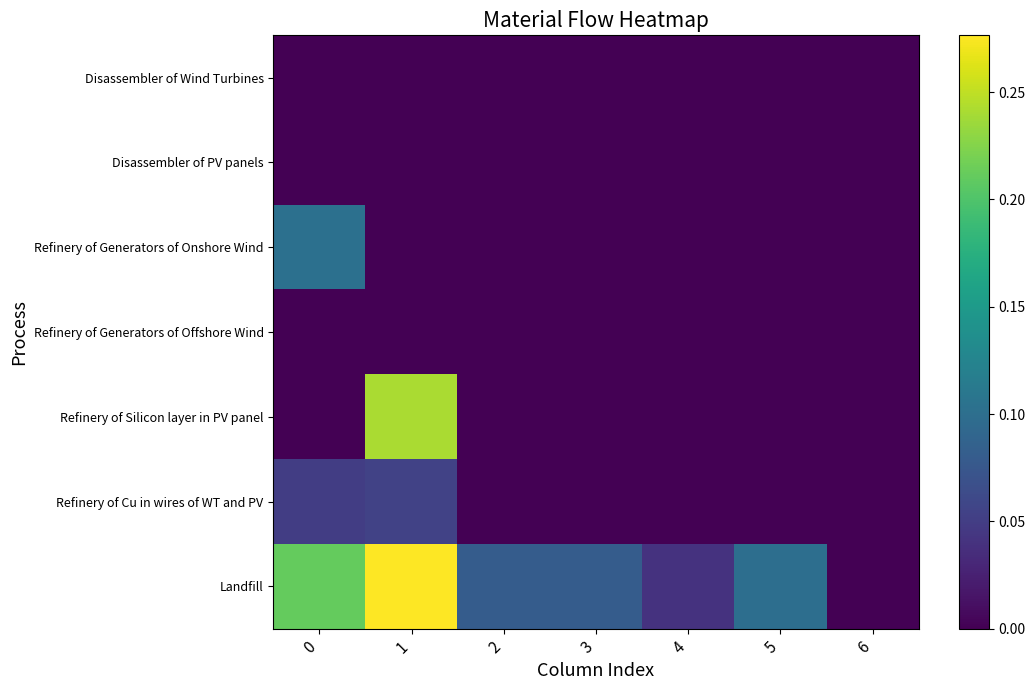

List the series in order of their peak value, highest first.

Landfill, Refinery of Silicon layer in PV panel, Refinery of Generators of Onshore Wind, Refinery of Cu in wires of WT and PV, Refinery of Generators of Offshore Wind, Disassembler of Wind Turbines, Disassembler of PV panels